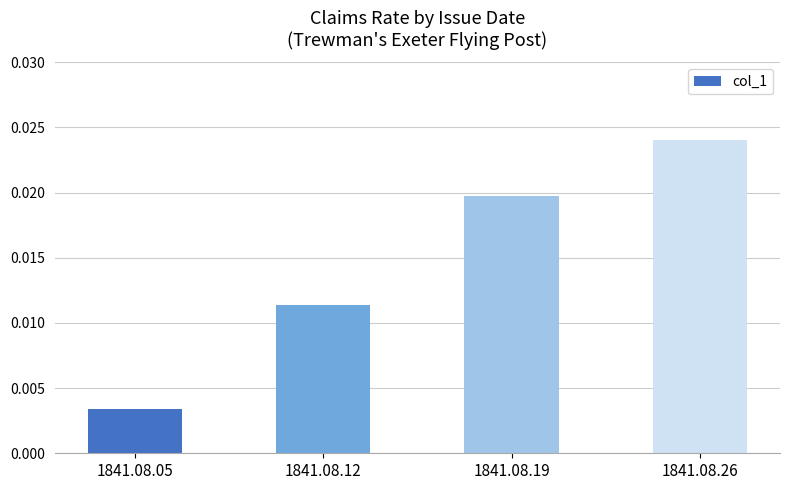

List the labels in order of value, smallest first.

1841.08.05, 1841.08.12, 1841.08.19, 1841.08.26